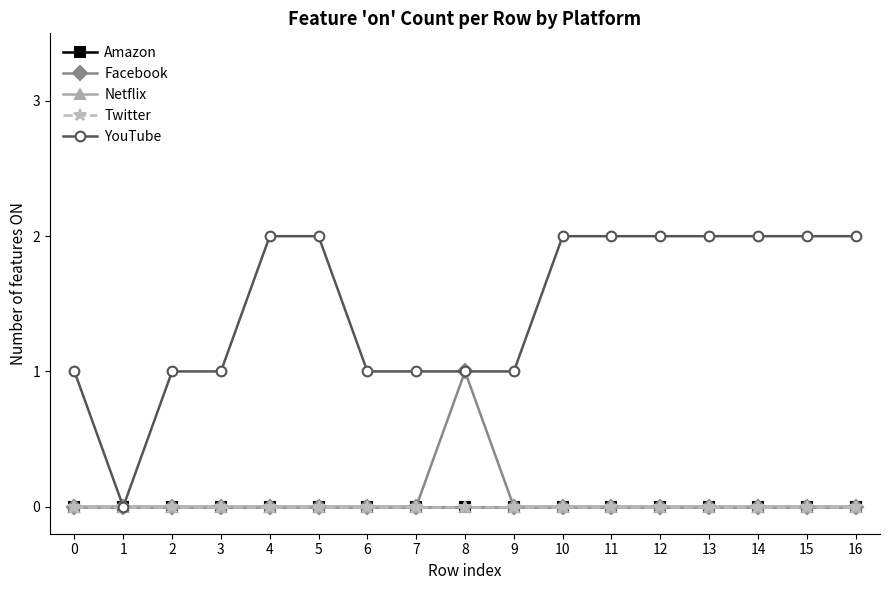

True or false: Twitter and Amazon intersect in this chart.

False